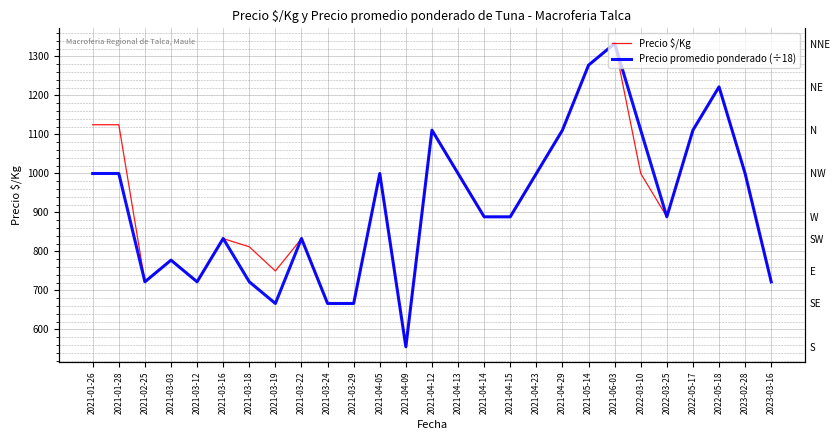

Between which two adjacent categories do Precio promedio ponderado (÷18) and Precio $/Kg first intersect?

2021-01-28 and 2021-02-25